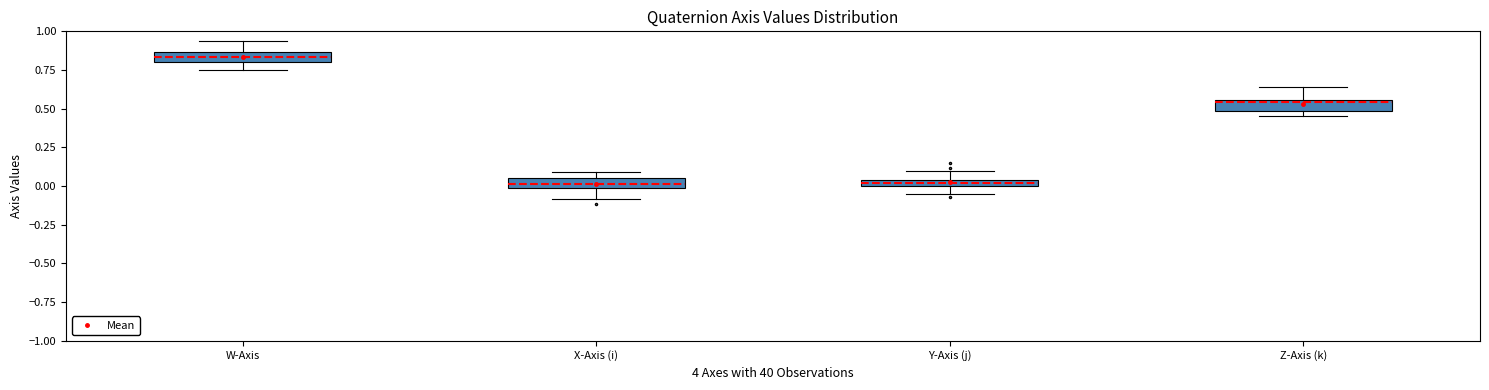

Where does the lower whisker of the box for Y-Axis (j) end on the y-axis? The values are not printed on the chart, so give them approximately, as read against the axis.

-0.05